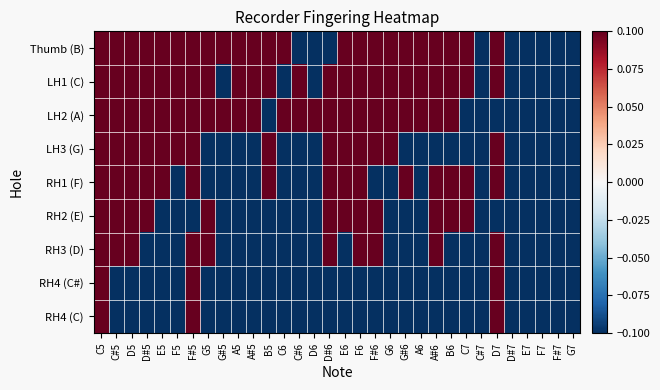

Reading left to right, what are all the values shown in this chart?

Thumb (B): C5=0.1	C#5=0.1	D5=0.1	D#5=0.1	E5=0.1	F5=0.1	F#5=0.1	G5=0.1	G#5=0.1	A5=0.1	A#5=0.1	B5=0.1	C6=0.1	C#6=-0.1	D6=-0.1	D#6=-0.1	E6=0.3	F6=0.3	F#6=0.3	G6=0.3	G#6=0.3	A6=0.3	A#6=0.3	B6=0.3	C7=0.3	C#7=-0.1	D7=0.3	D#7=-0.1	E7=-0.1	F7=-0.1	F#7=-0.1	G7=-0.1
LH1 (C): C5=0.1	C#5=0.1	D5=0.1	D#5=0.1	E5=0.1	F5=0.1	F#5=0.1	G5=0.1	G#5=-0.1	A5=0.1	A#5=0.1	B5=0.1	C6=-0.1	C#6=0.1	D6=-0.1	D#6=0.1	E6=0.1	F6=0.1	F#6=0.1	G6=0.1	G#6=0.1	A6=0.1	A#6=0.1	B6=0.1	C7=0.1	C#7=-0.1	D7=0.1	D#7=-0.1	E7=-0.1	F7=-0.1	F#7=-0.1	G7=-0.1
LH2 (A): C5=0.1	C#5=0.1	D5=0.1	D#5=0.1	E5=0.1	F5=0.1	F#5=0.1	G5=0.1	G#5=0.1	A5=0.1	A#5=0.1	B5=-0.1	C6=0.1	C#6=0.1	D6=0.1	D#6=0.1	E6=0.1	F6=0.1	F#6=0.1	G6=0.1	G#6=0.1	A6=0.1	A#6=0.1	B6=0.1	C7=-0.1	C#7=-0.1	D7=-0.1	D#7=-0.1	E7=-0.1	F7=-0.1	F#7=-0.1	G7=-0.1
LH3 (G): C5=0.1	C#5=0.1	D5=0.1	D#5=0.1	E5=0.1	F5=0.1	F#5=0.1	G5=-0.1	G#5=-0.1	A5=-0.1	A#5=-0.1	B5=0.1	C6=-0.1	C#6=-0.1	D6=-0.1	D#6=0.1	E6=0.1	F6=0.1	F#6=0.1	G6=0.1	G#6=-0.1	A6=-0.1	A#6=-0.1	B6=-0.1	C7=-0.1	C#7=-0.1	D7=0.1	D#7=-0.1	E7=-0.1	F7=-0.1	F#7=-0.1	G7=-0.1
RH1 (F): C5=0.1	C#5=0.1	D5=0.1	D#5=0.1	E5=0.1	F5=-0.1	F#5=0.1	G5=-0.1	G#5=-0.1	A5=-0.1	A#5=-0.1	B5=0.1	C6=-0.1	C#6=-0.1	D6=-0.1	D#6=0.1	E6=0.1	F6=0.1	F#6=-0.1	G6=-0.1	G#6=0.1	A6=-0.1	A#6=0.1	B6=0.1	C7=0.1	C#7=-0.1	D7=0.1	D#7=-0.1	E7=-0.1	F7=-0.1	F#7=-0.1	G7=-0.1
RH2 (E): C5=0.1	C#5=0.1	D5=0.1	D#5=0.1	E5=-0.1	F5=-0.1	F#5=-0.1	G5=0.1	G#5=-0.1	A5=-0.1	A#5=-0.1	B5=-0.1	C6=-0.1	C#6=-0.1	D6=-0.1	D#6=0.1	E6=0.1	F6=0.1	F#6=0.1	G6=-0.1	G#6=-0.1	A6=-0.1	A#6=0.1	B6=0.1	C7=0.1	C#7=-0.1	D7=-0.1	D#7=-0.1	E7=-0.1	F7=-0.1	F#7=-0.1	G7=-0.1
RH3 (D): C5=0.1	C#5=0.1	D5=0.1	D#5=-0.1	E5=-0.1	F5=-0.1	F#5=0.1	G5=0.1	G#5=-0.1	A5=-0.1	A#5=-0.1	B5=-0.1	C6=-0.1	C#6=-0.1	D6=-0.1	D#6=0.1	E6=-0.1	F6=0.1	F#6=0.1	G6=-0.1	G#6=-0.1	A6=-0.1	A#6=0.1	B6=-0.1	C7=-0.1	C#7=-0.1	D7=0.1	D#7=-0.1	E7=-0.1	F7=-0.1	F#7=-0.1	G7=-0.1
RH4 (C#): C5=0.1	C#5=-0.1	D5=-0.1	D#5=-0.1	E5=-0.1	F5=-0.1	F#5=0.1	G5=-0.1	G#5=-0.1	A5=-0.1	A#5=-0.1	B5=-0.1	C6=-0.1	C#6=-0.1	D6=-0.1	D#6=-0.1	E6=-0.1	F6=-0.1	F#6=-0.1	G6=-0.1	G#6=-0.1	A6=-0.1	A#6=-0.1	B6=-0.1	C7=-0.1	C#7=-0.1	D7=0.1	D#7=-0.1	E7=-0.1	F7=-0.1	F#7=-0.1	G7=-0.1
RH4 (C): C5=0.1	C#5=-0.1	D5=-0.1	D#5=-0.1	E5=-0.1	F5=-0.1	F#5=0.1	G5=-0.1	G#5=-0.1	A5=-0.1	A#5=-0.1	B5=-0.1	C6=-0.1	C#6=-0.1	D6=-0.1	D#6=-0.1	E6=-0.1	F6=-0.1	F#6=-0.1	G6=-0.1	G#6=-0.1	A6=-0.1	A#6=-0.1	B6=-0.1	C7=-0.1	C#7=-0.1	D7=0.1	D#7=-0.1	E7=-0.1	F7=-0.1	F#7=-0.1	G7=-0.1